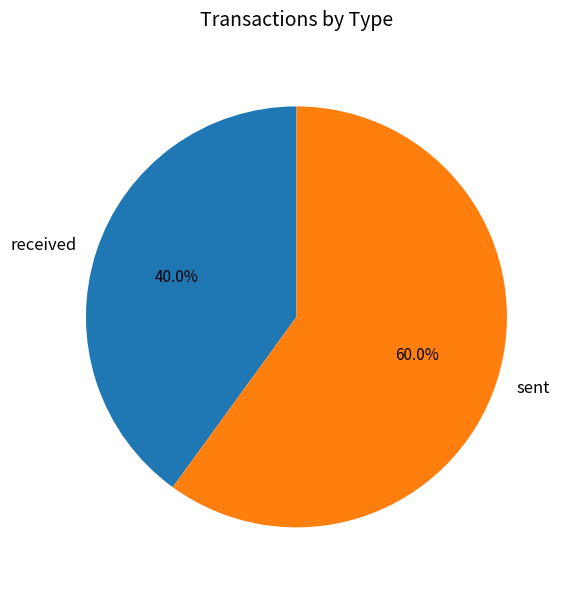

What portion of the pie excludes sent?

40.0%